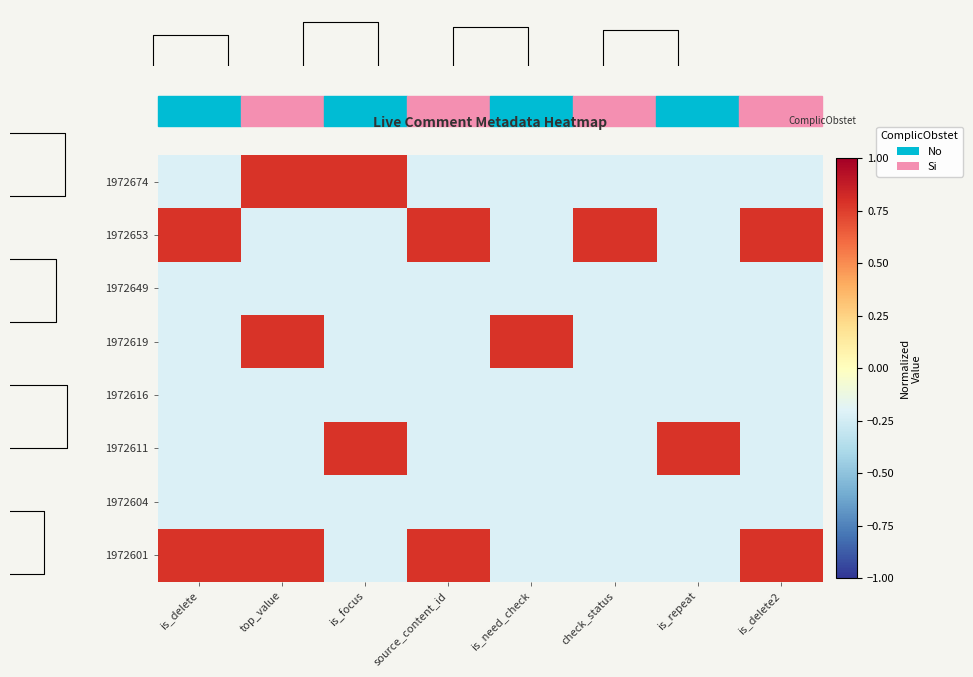

What is the sum of the 1972611 values at is_need_check and check_status?

-0.4